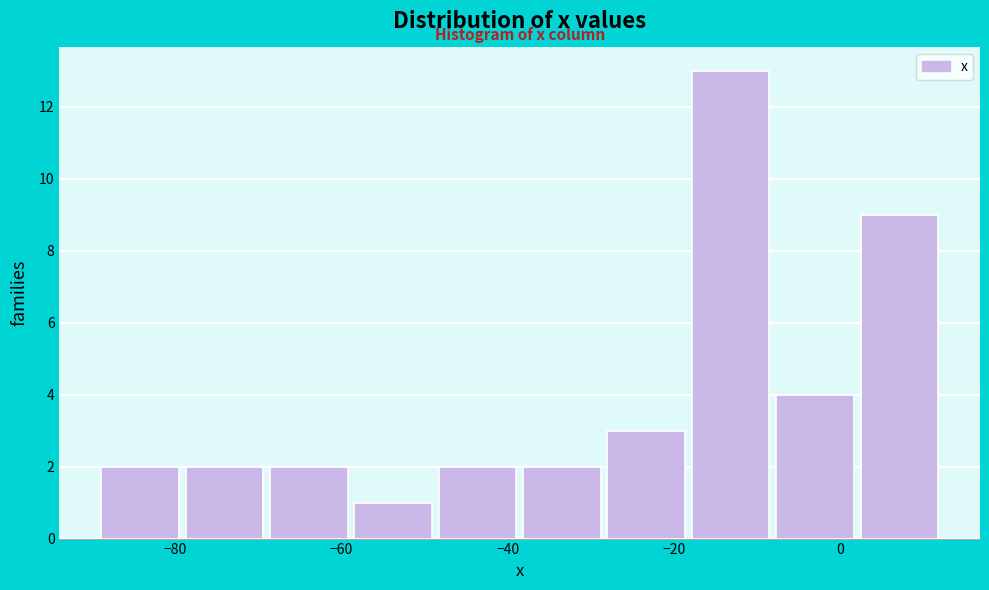

Reading left to right, transcribe this chart: for each bar, give the range it covers on the x-axis and its height. Neither the bar edges nor the heights are printed on the chart, so give them approximately, as read against the axes.

-90 to -80: 2
-80 to -68: 2
-68 to -58: 2
-58 to -48: 1
-48 to -38: 2
-38 to -28: 2
-28 to -18: 3
-18 to -8: 13
-8 to 2: 4
2 to 12: 9